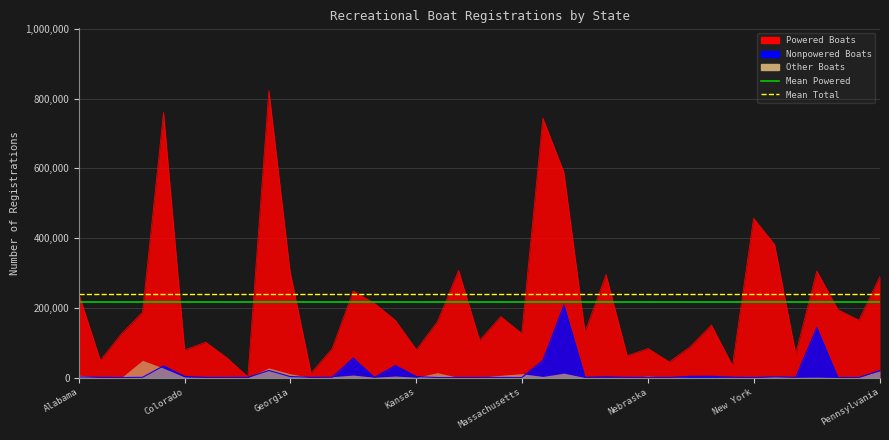

What position from the right is Alabama?

2